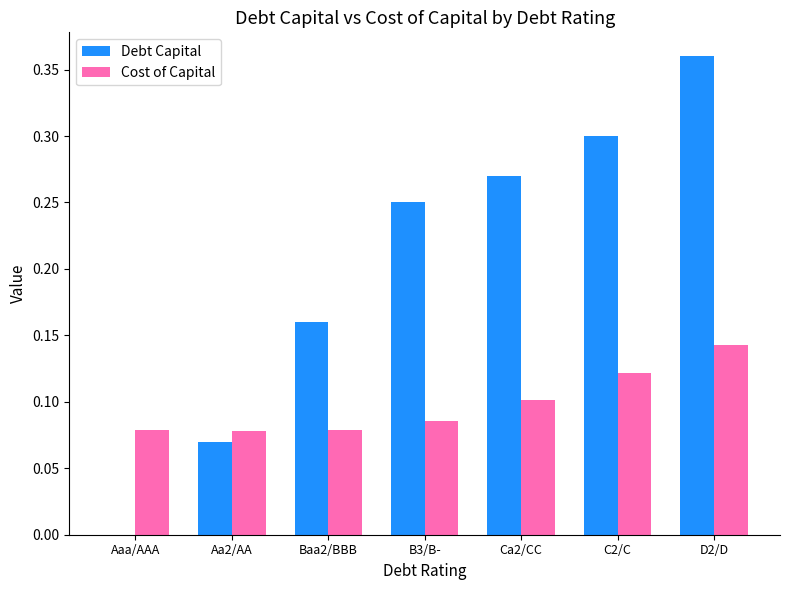

What is the sum of all Cost of Capital values?

0.7